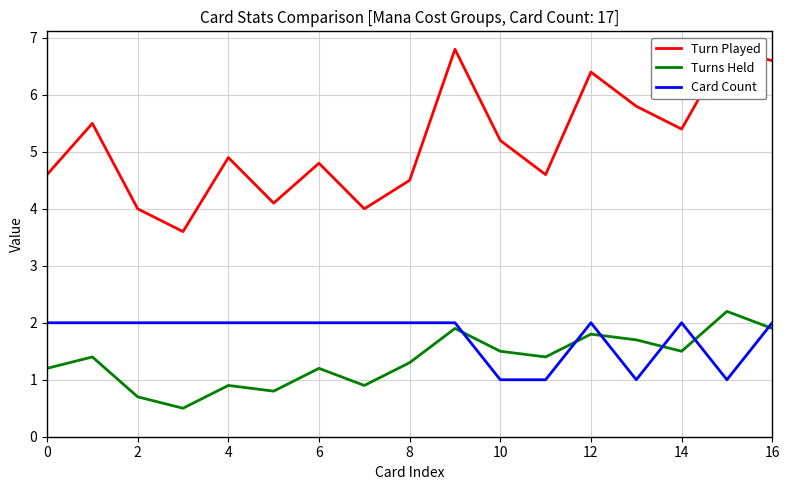

True or false: Turns Held has a value of 2.0 at 0.

False